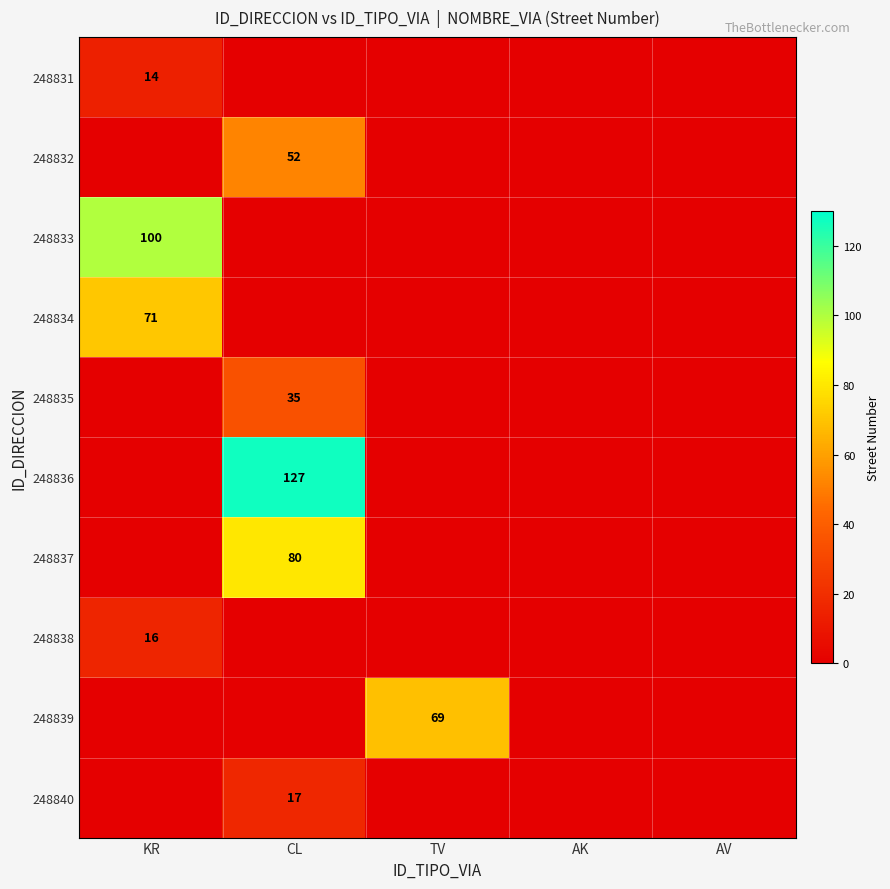

The value of 248834 at KR is 122. True or false?

False